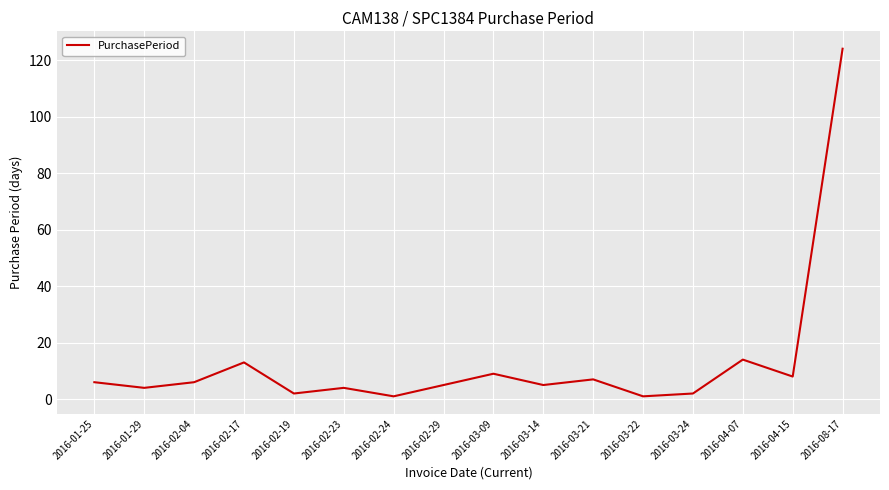

What is the ratio of the value at 2016-04-07 to the value at 2016-08-17?

0.1